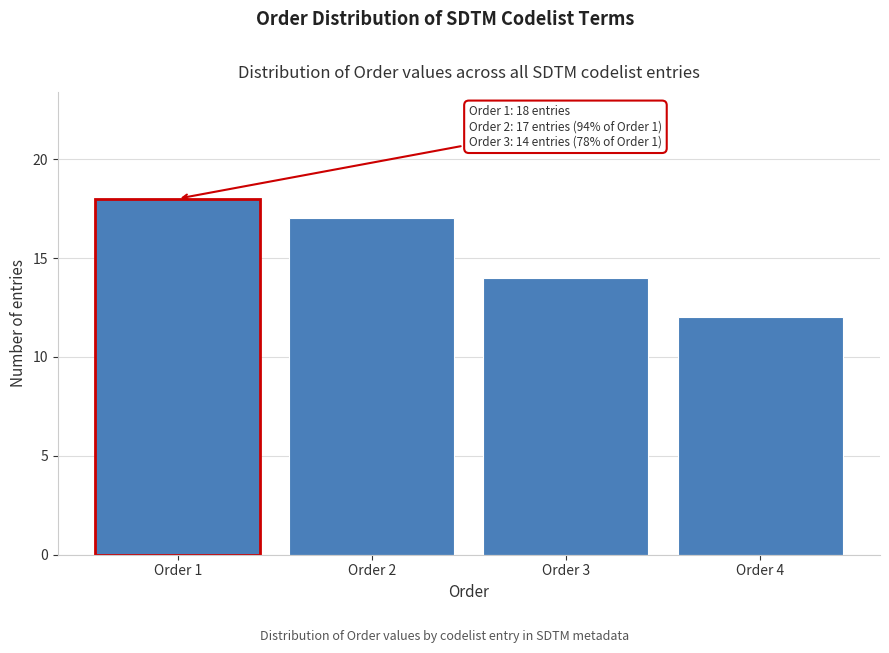

Reading left to right, what are all the values shown in this chart?

Order 1=18	Order 2=17	Order 3=14	Order 4=12